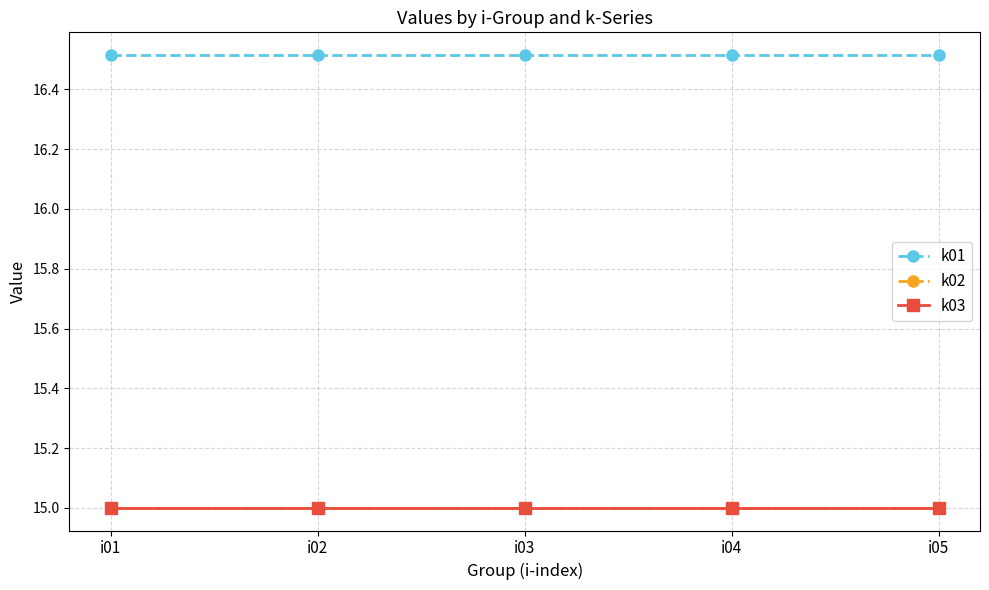

Does the chart have visible grid lines?

Yes